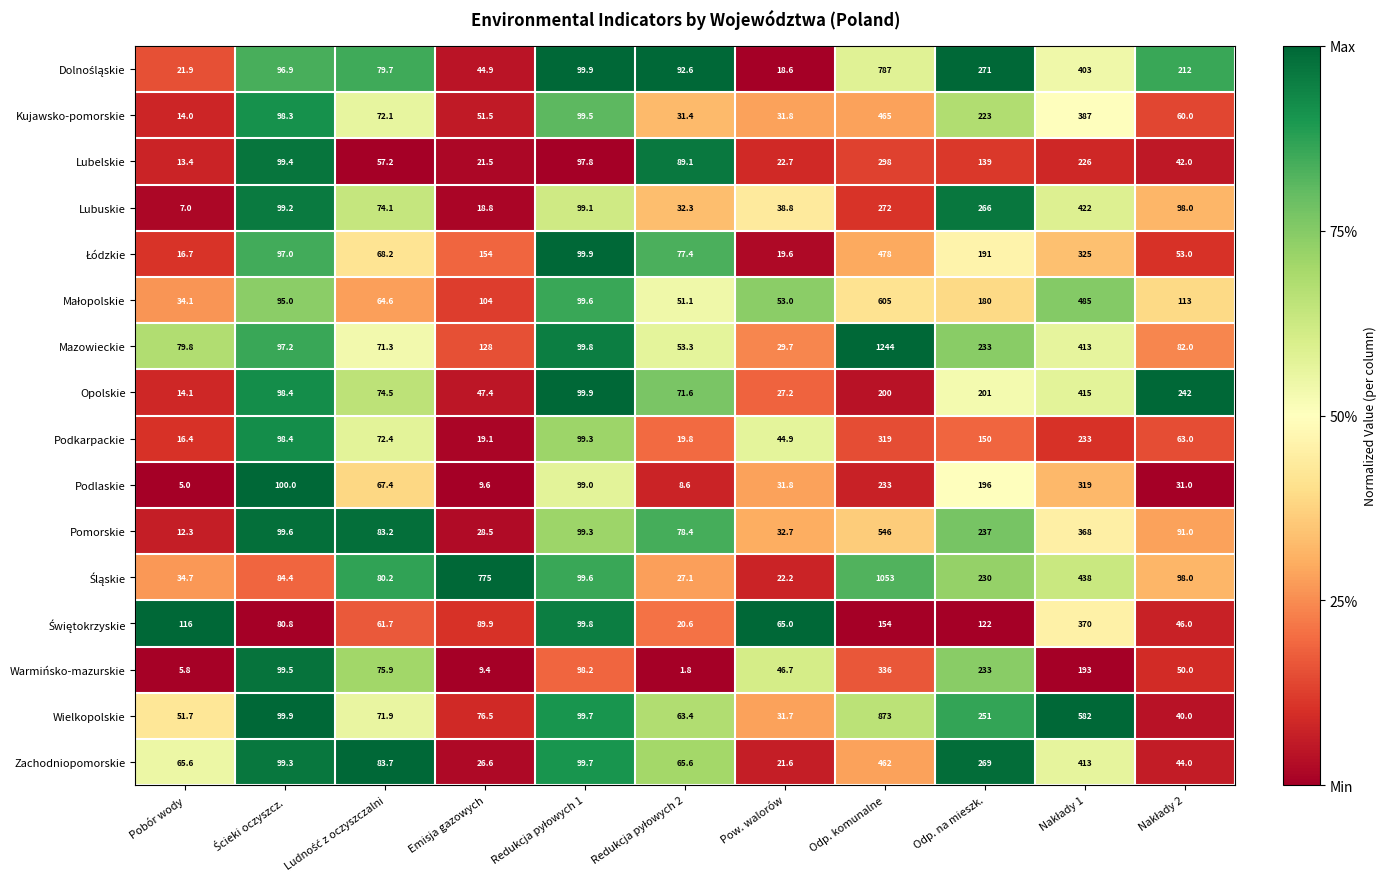

What is the difference between the highest and lowest values at Odp. na mieszk.?

149.0